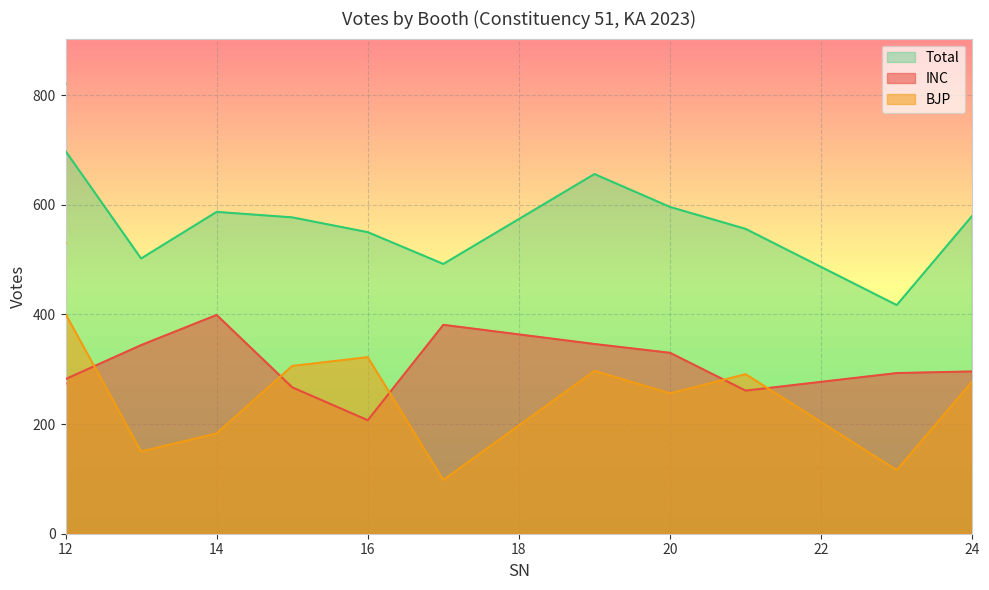

How many lines are shown in the chart?

3